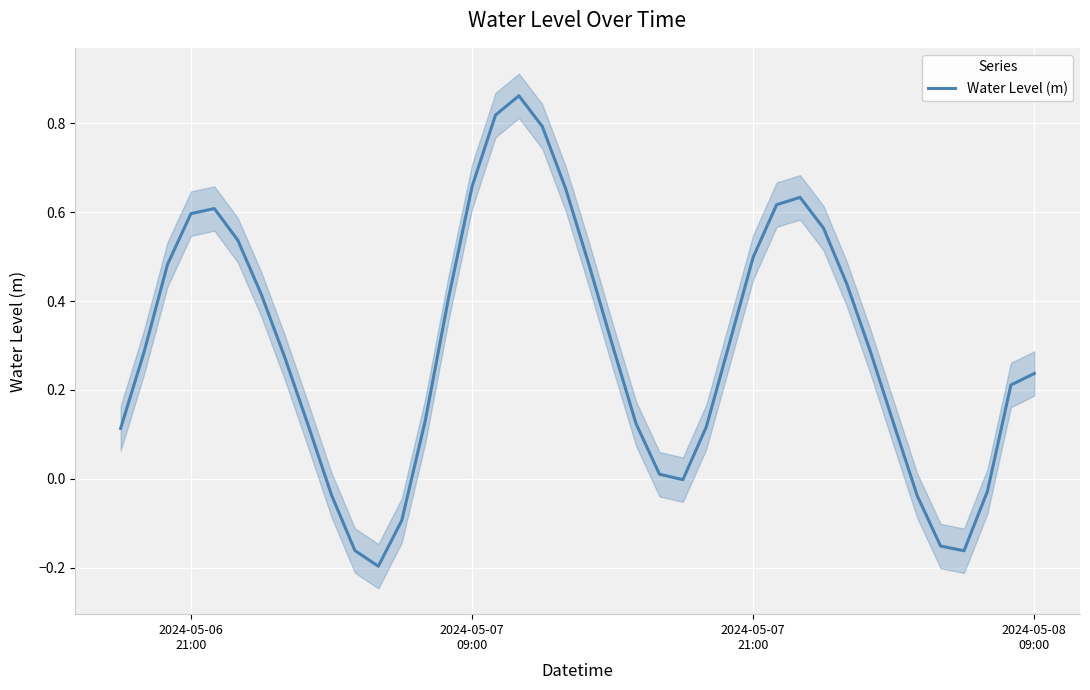

What is the difference between the maximum and second lowest values?

1.0